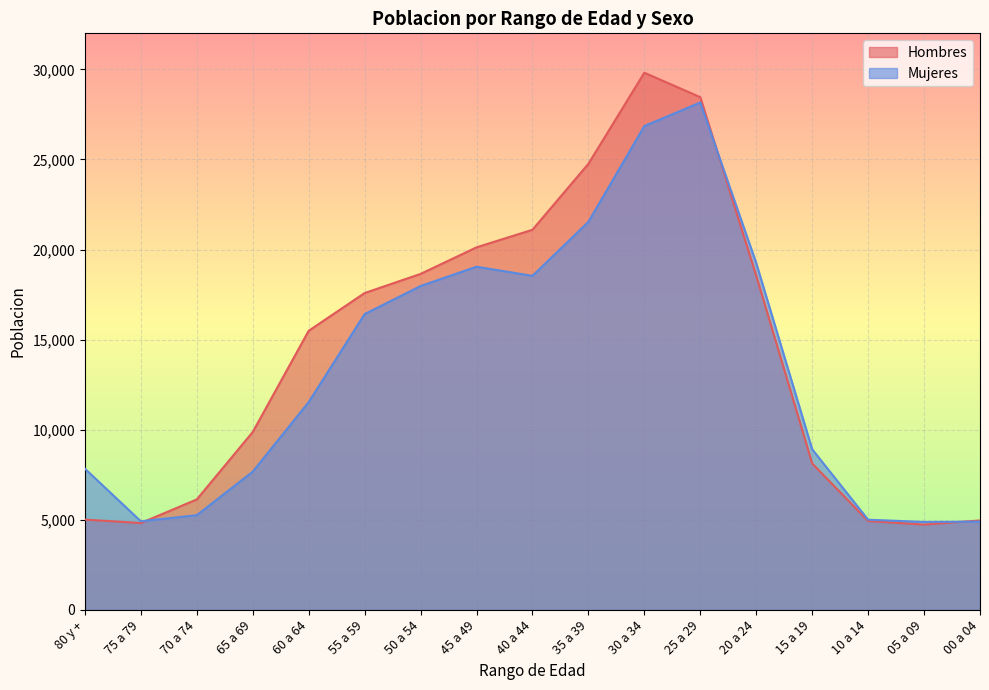

At which category is the sum across all series the highest?

30 a 34